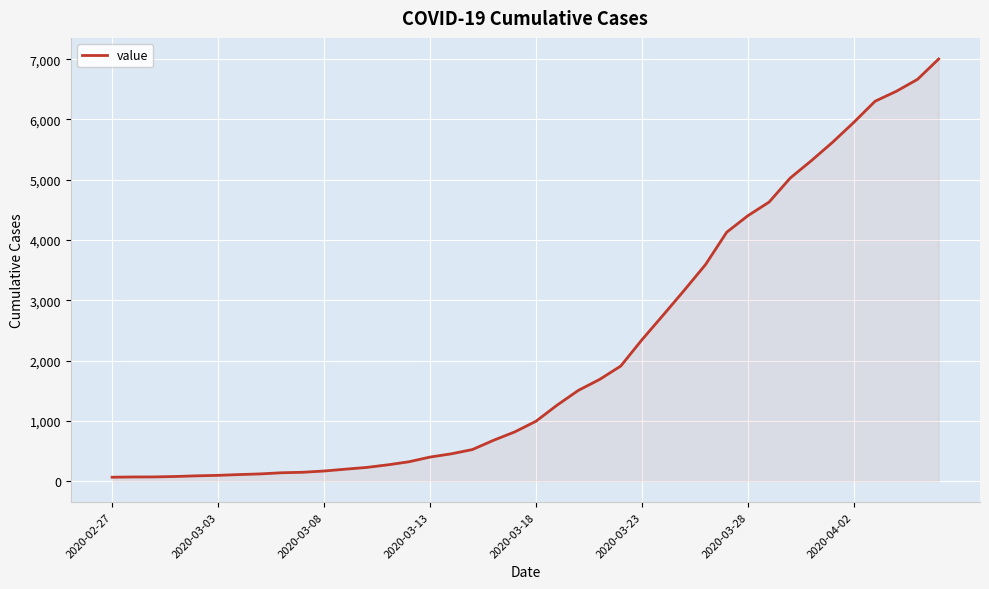

What is the difference between the maximum and minimum values?

6940